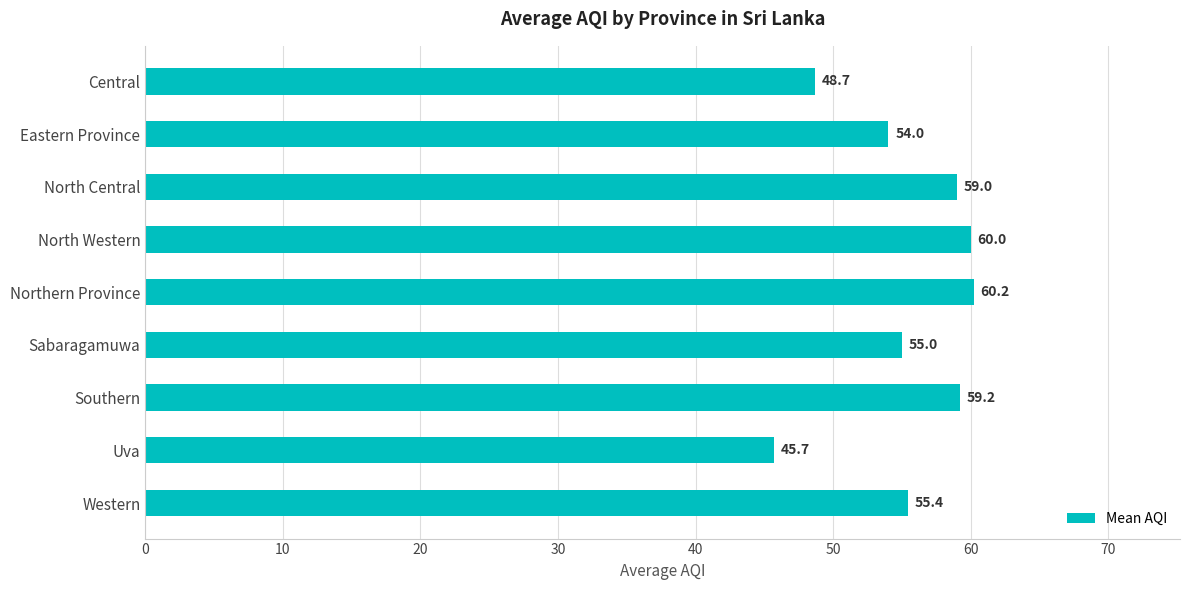

Reading bottom to top, transcribe all the data shown in this chart.

Western=55.4	Uva=45.7	Southern=59.2	Sabaragamuwa=55.0	Northern Province=60.2	North Western=60.0	North Central=59.0	Eastern Province=54.0	Central=48.7